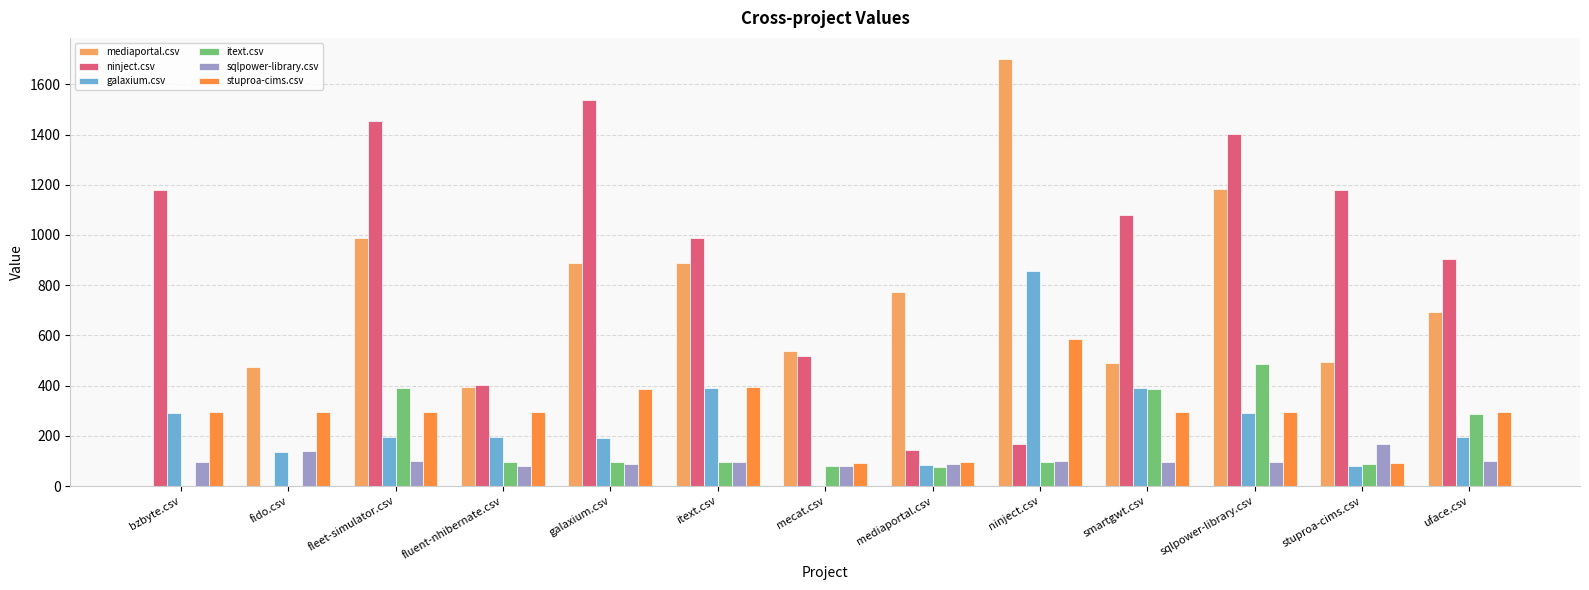

Which series has the widest spread of values?

mediaportal.csv